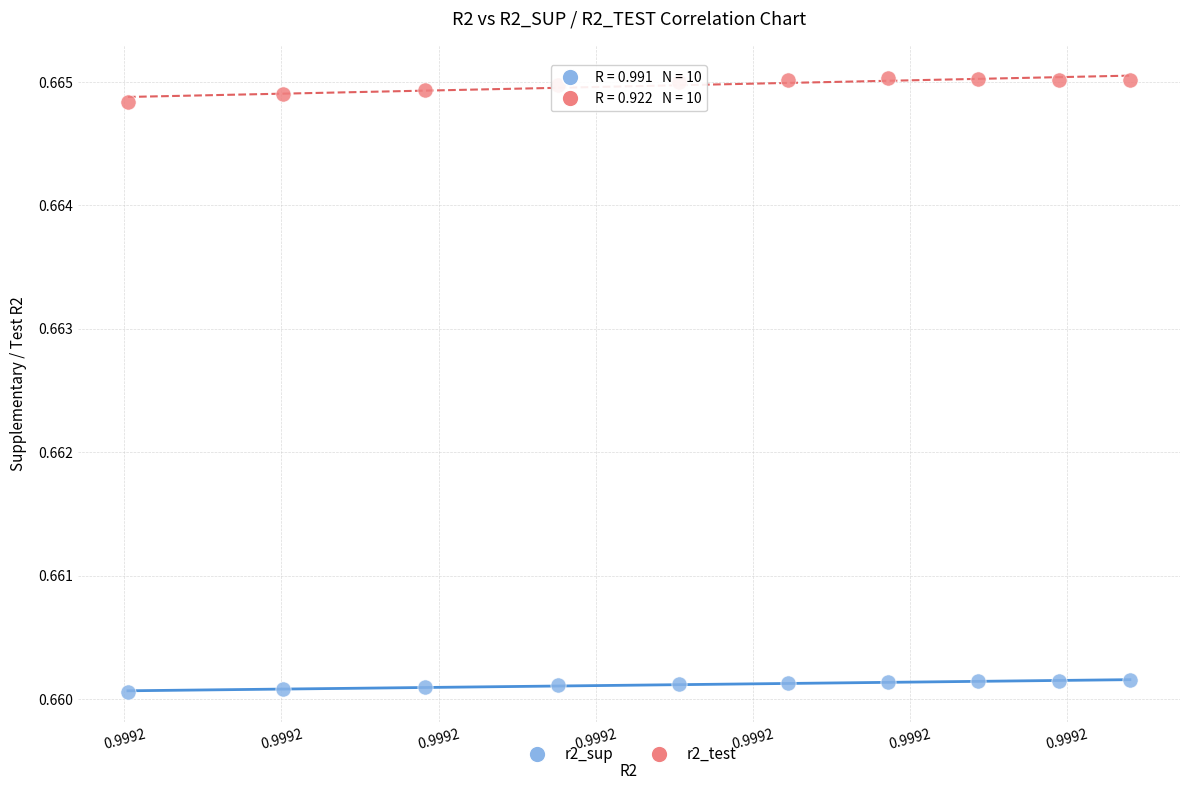

What are all the series names shown in the legend?

r2_sup, r2_test